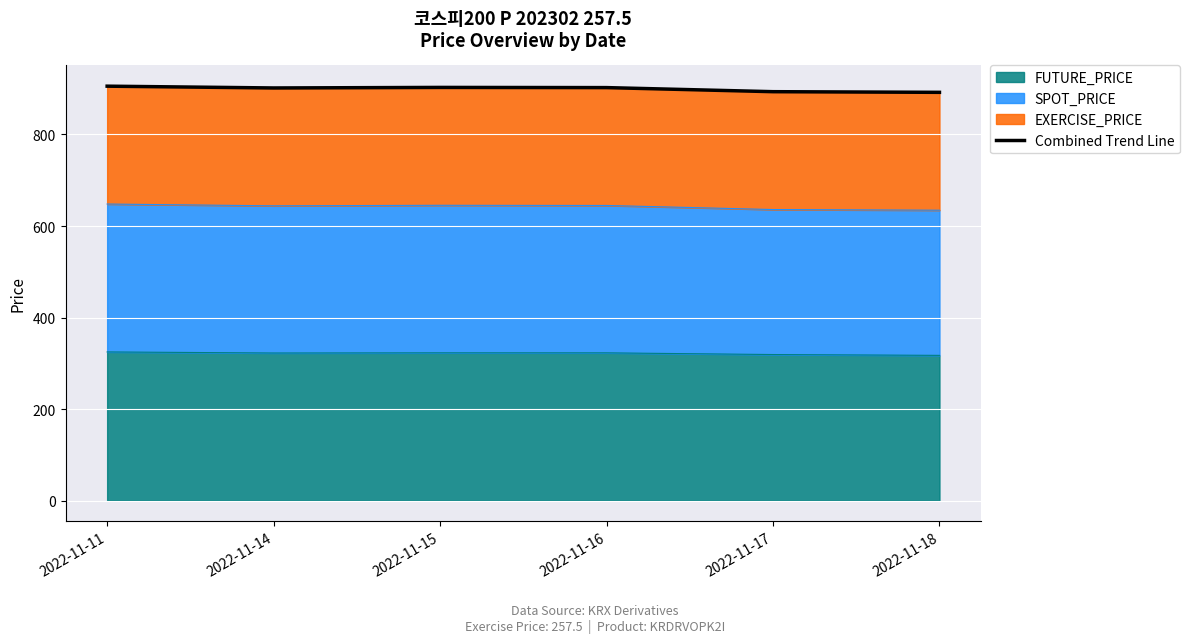

What is the difference between the second highest and minimum values?

10.7